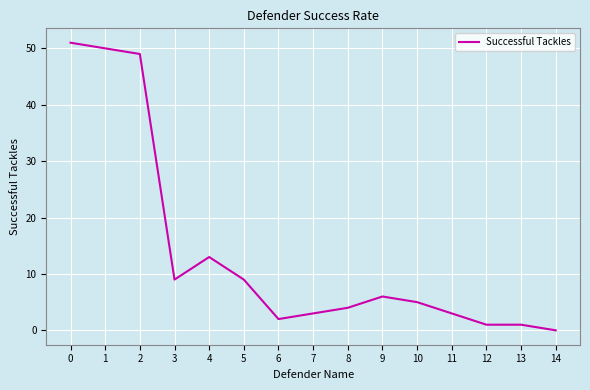

The value at 5 is 4. True or false?

False